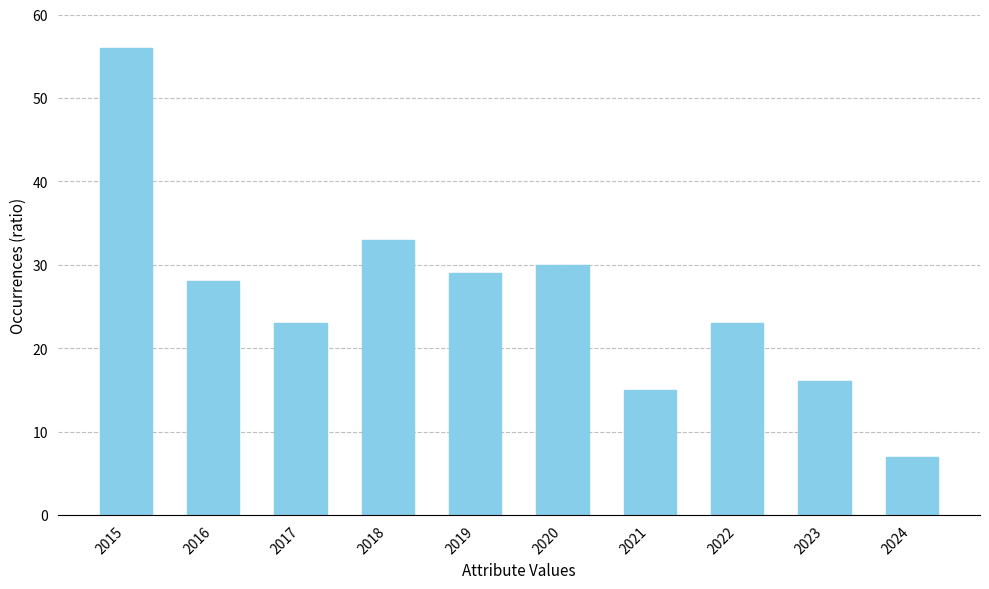

Does the chart contain stacked bars?

No